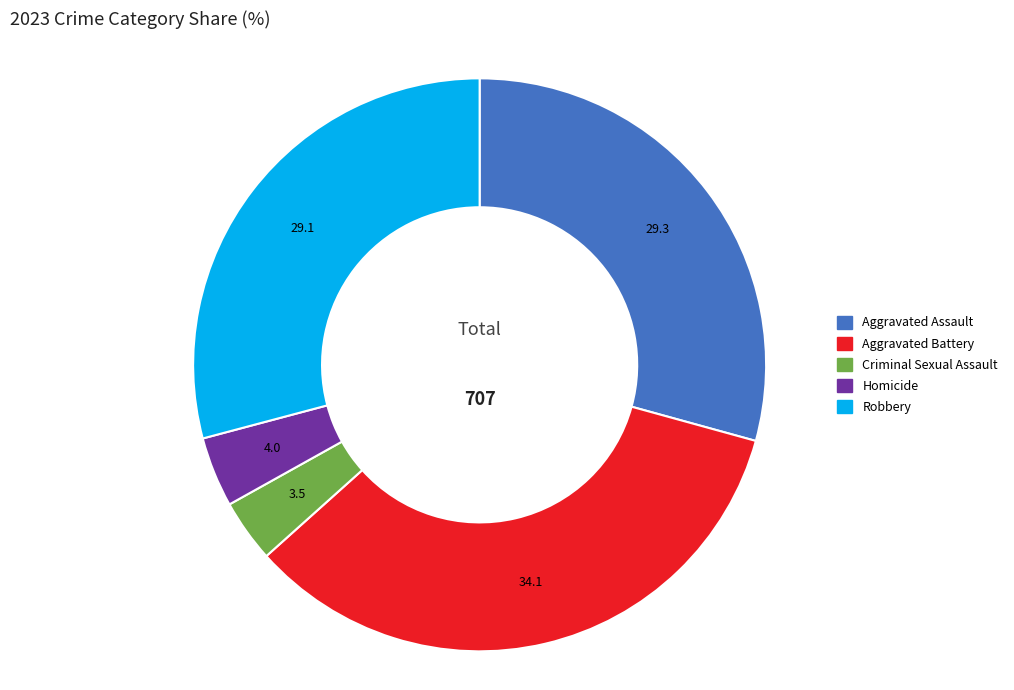

Does Aggravated Assault represent more than half of the total?

No